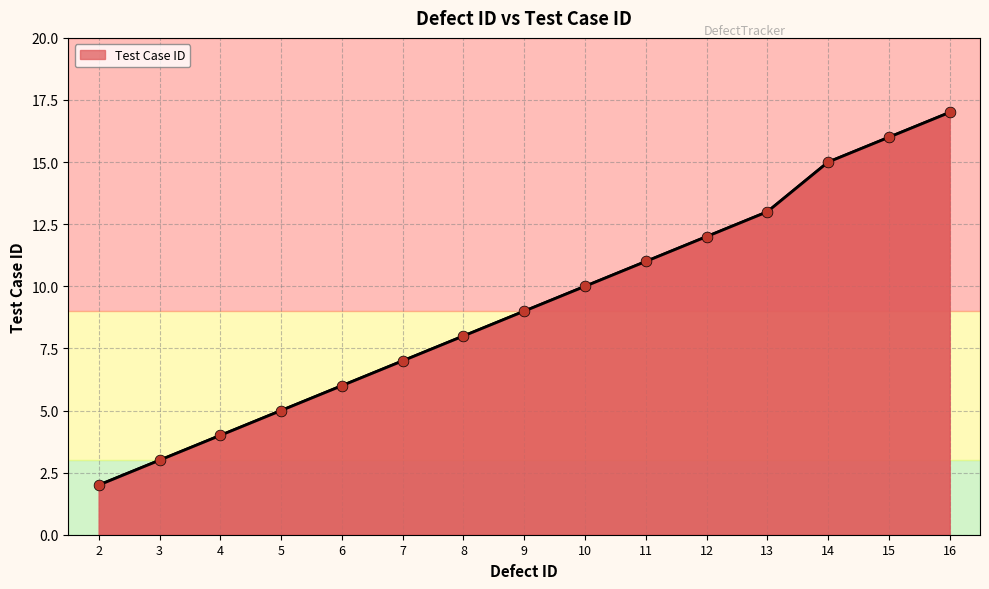

Approximately how many times larger is the value at 4 compared to 13?

0.3